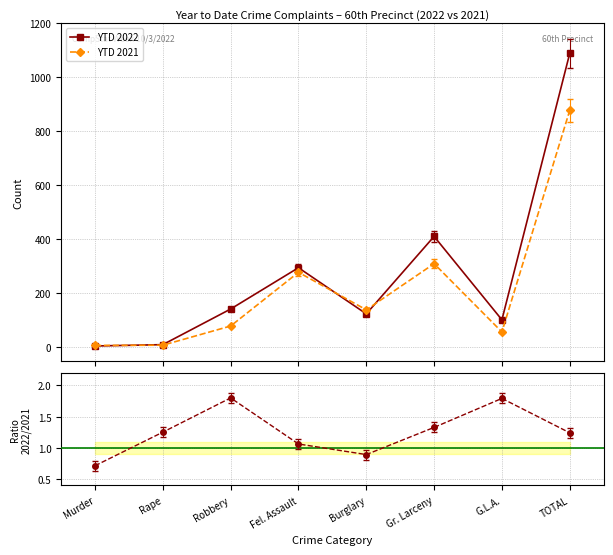

How many interior local valleys does the YTD 2021 series have?

2